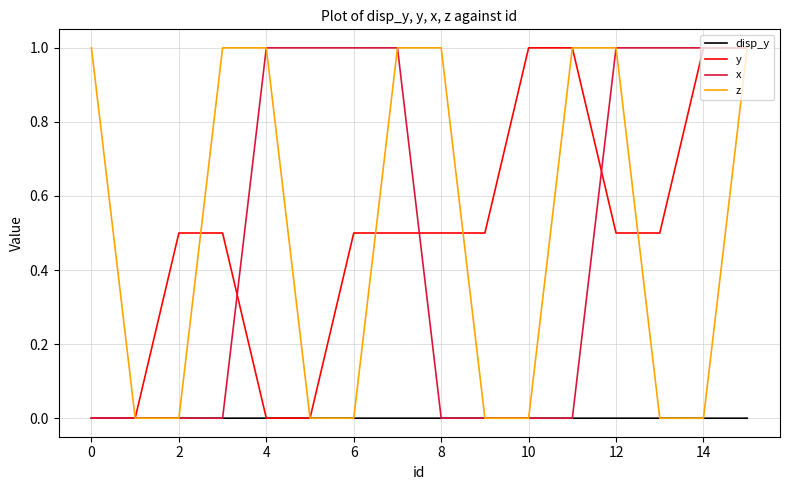

What is the greatest value displayed?

1.0